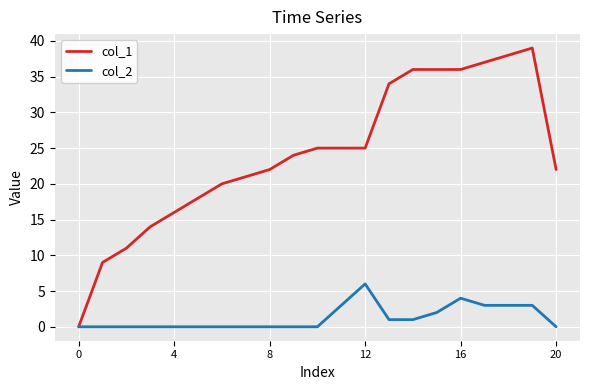

List the series in order of their overall mean, highest first.

col_1, col_2